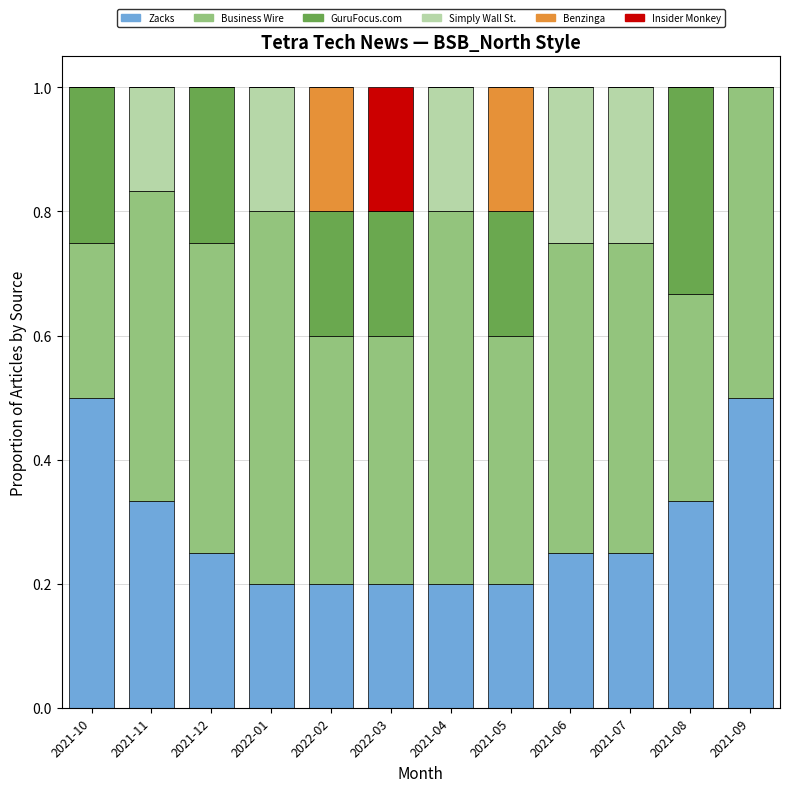

What is the maximum value for Zacks?

0.5